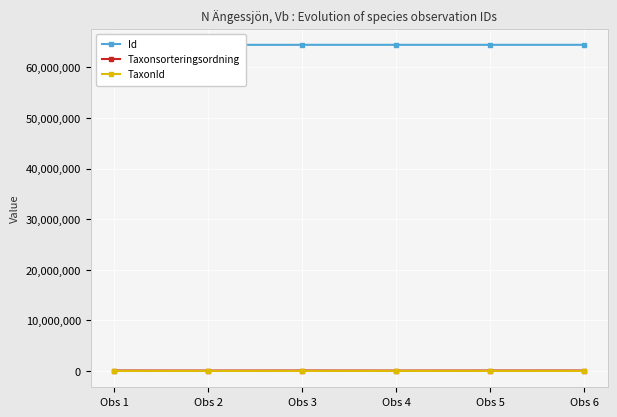

True or false: TaxonId and Taxonsorteringsordning intersect in this chart.

False